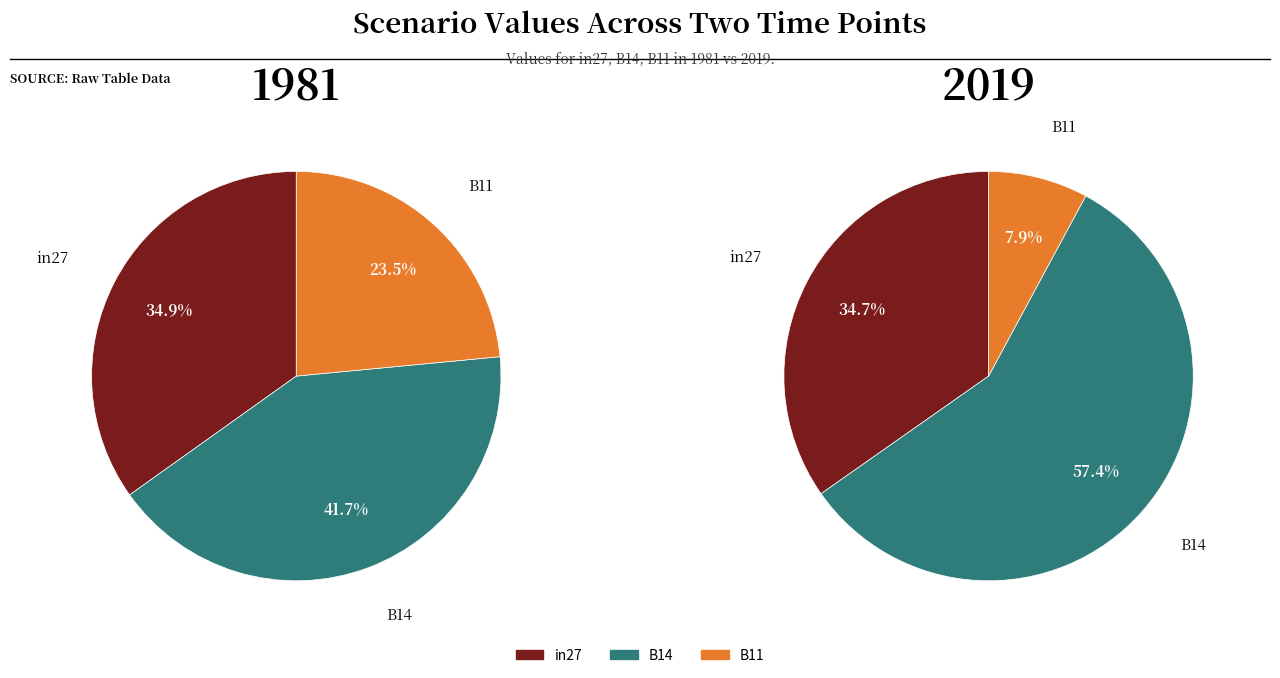

What percentage do values_1981 and 2 together represent?

58.3%